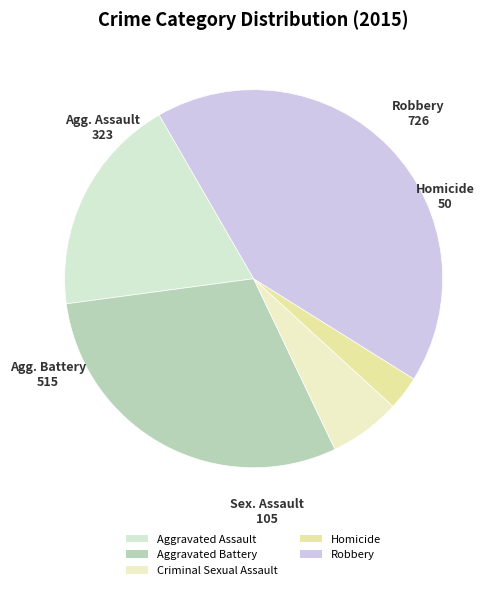

Does any single category account for the majority?

No